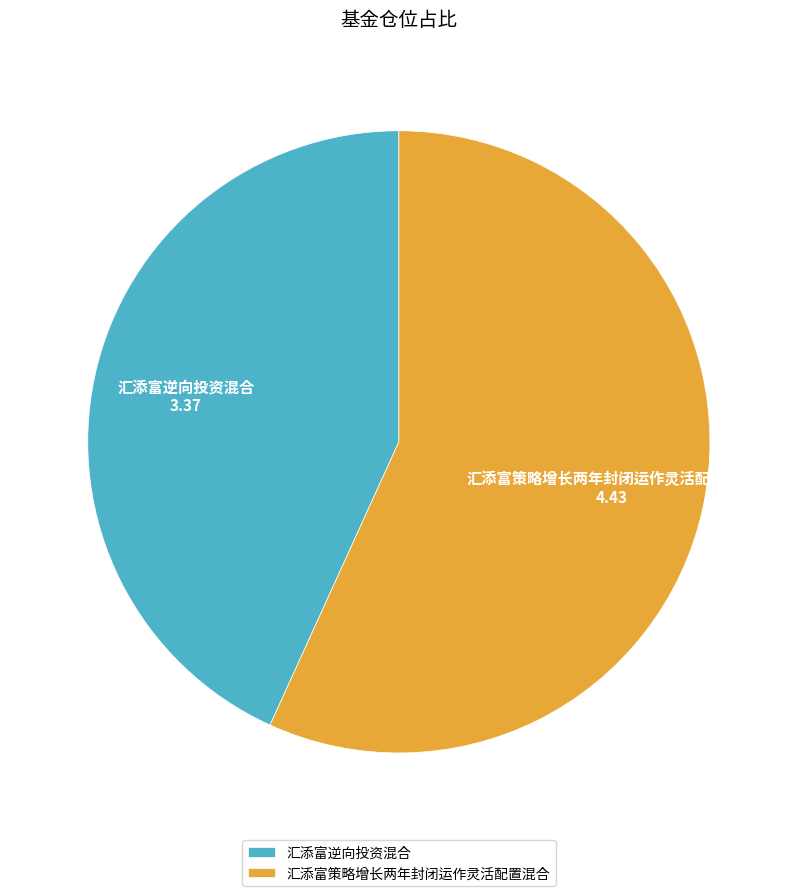

True or false: 汇添富策略增长两年封闭运作灵活配置混合 accounts for 57% of the total.

True